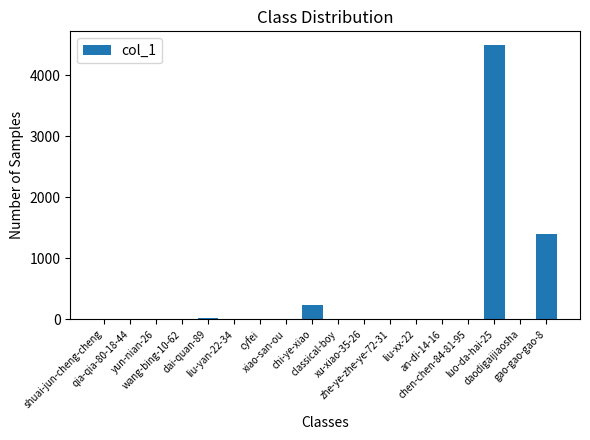

What is the sum of all values?

6196